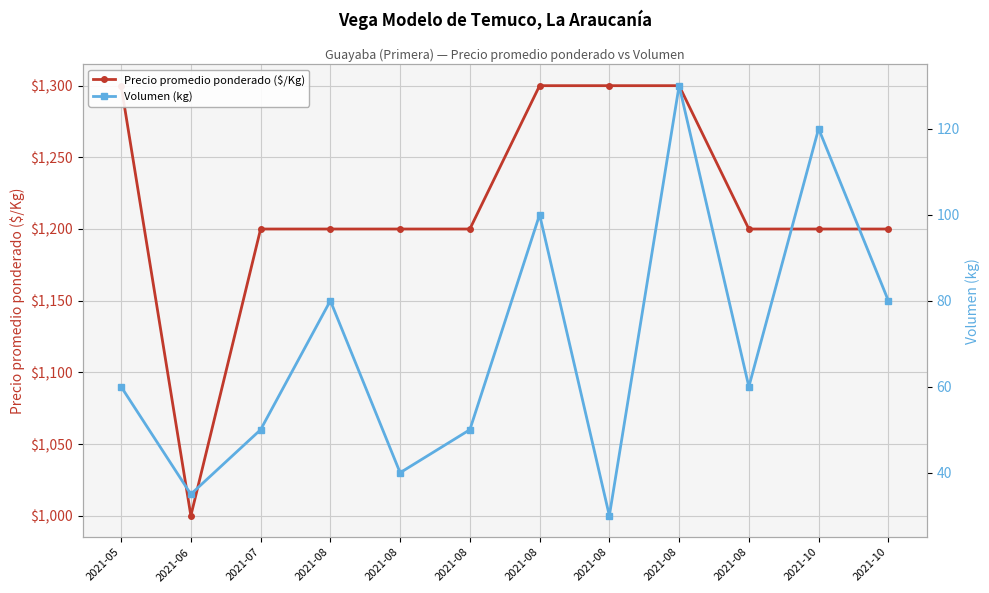

Is the value of Precio promedio ponderado ($/Kg) at 2021-10 greater than the value of Volumen (kg) at 2021-10?

Yes